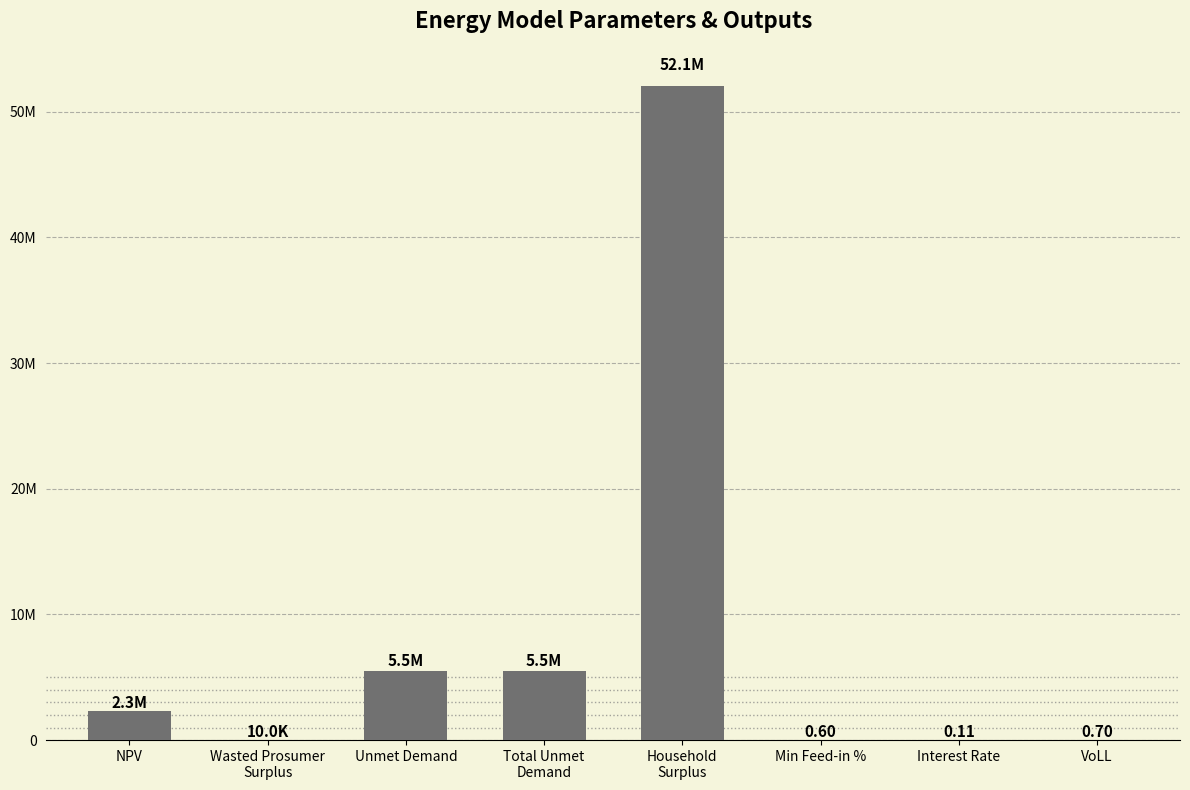

What is the label of the 5th bar from the left?

Household
Surplus